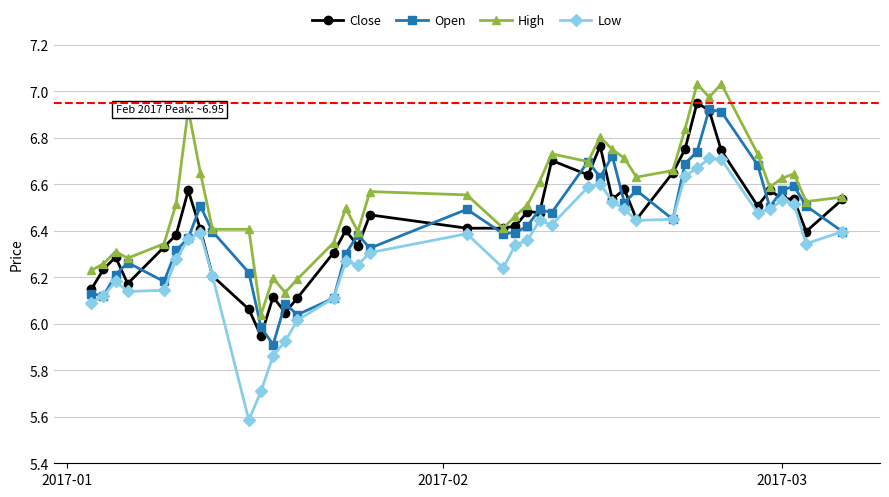

How many data points in Open are above 6?

38